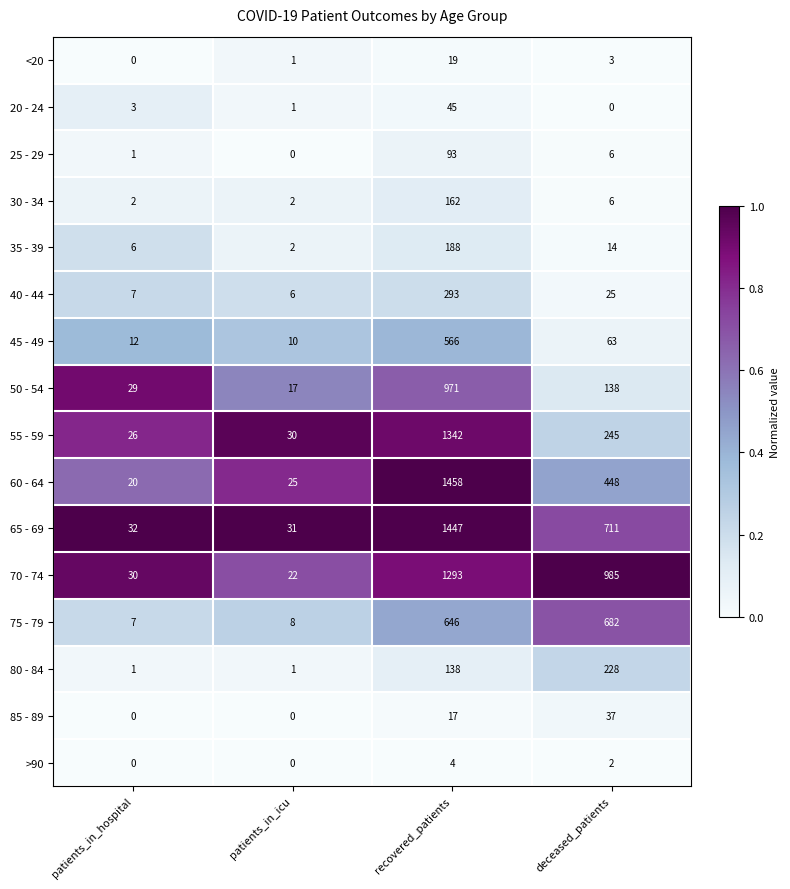

Is it true that 65 - 69 equals 31 at patients_in_icu?

True